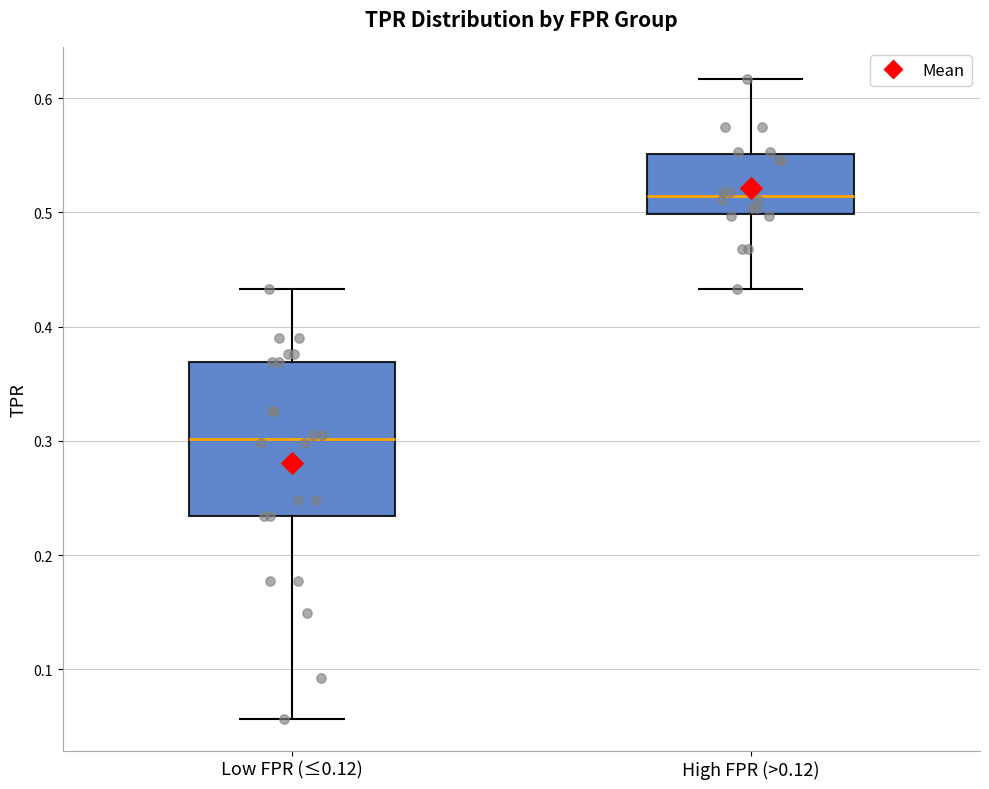

Which box has the highest median line?

High FPR (>0.12)